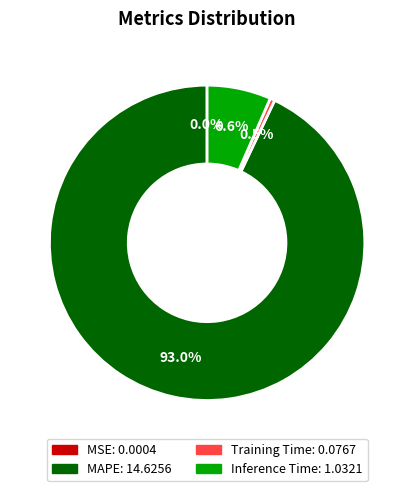

What percentage is the MAPE slice, to the nearest percent?

93%